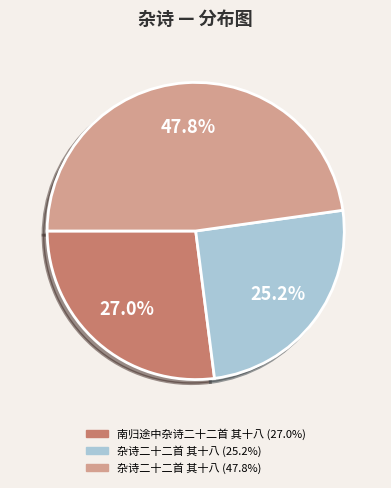

Is there any slice that represents more than half of the pie?

No